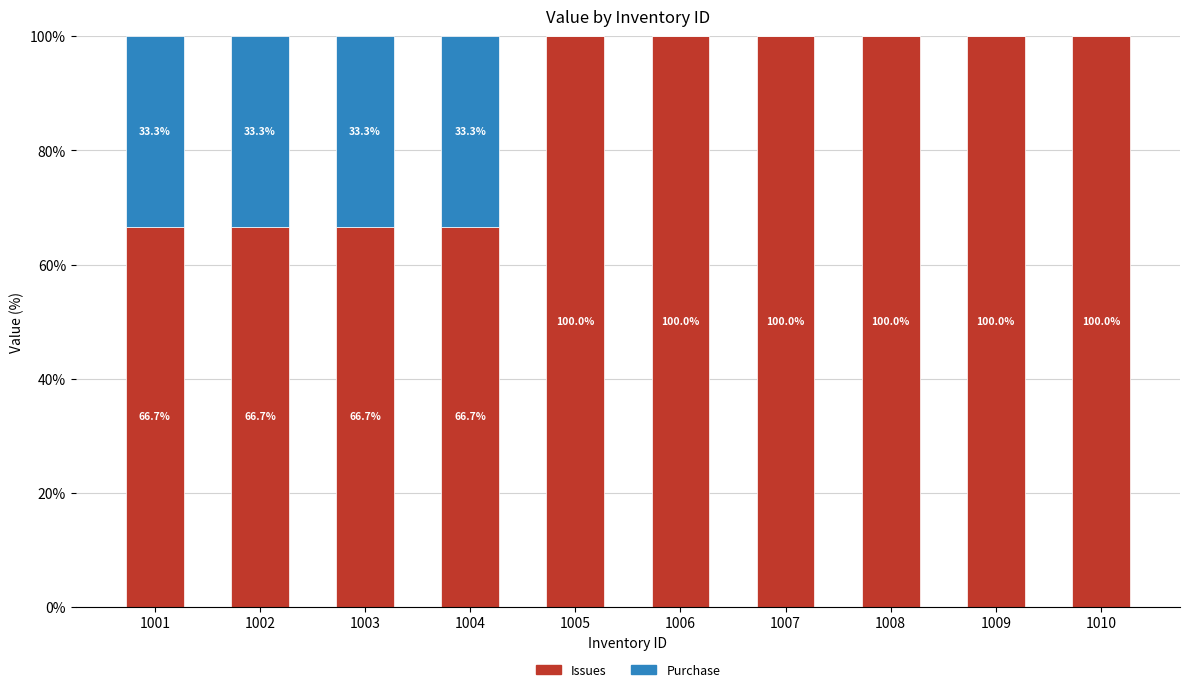

How many categories are shown in the chart?

10